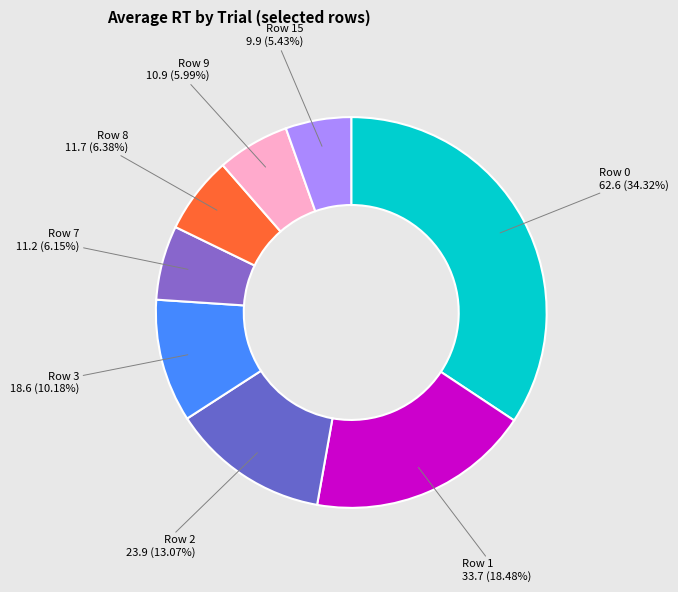

To the nearest percent, what is the combined percentage of Row 9 and Row 2?

19%